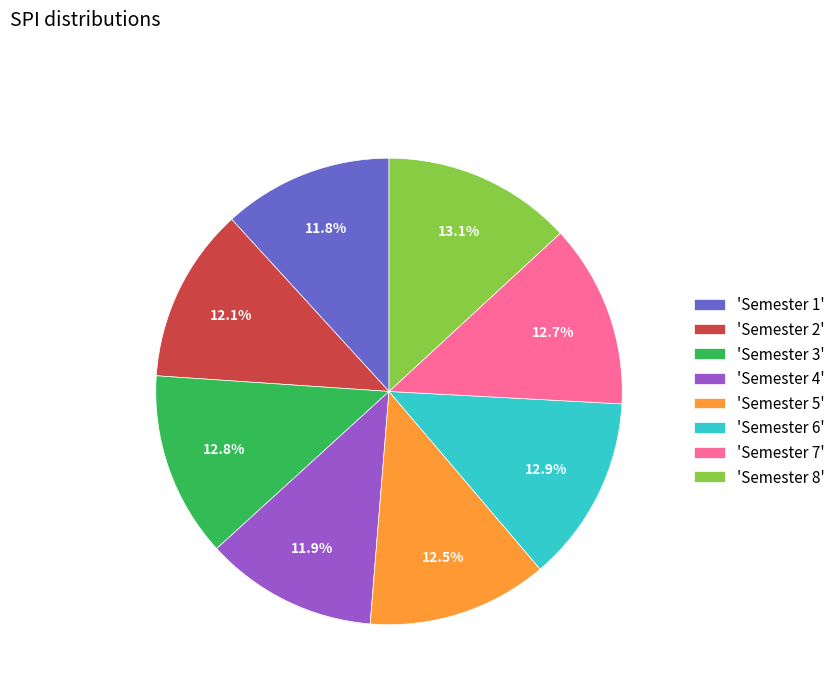

Approximately how many times larger is the value at 'Semester 5' compared to 'Semester 1'?

1.1